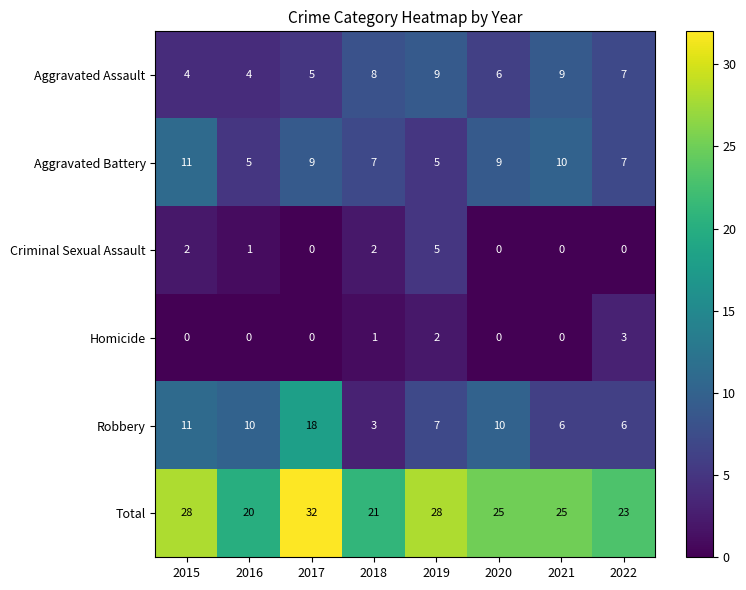

The Criminal Sexual Assault series shows 2 at 2019. True or false?

False